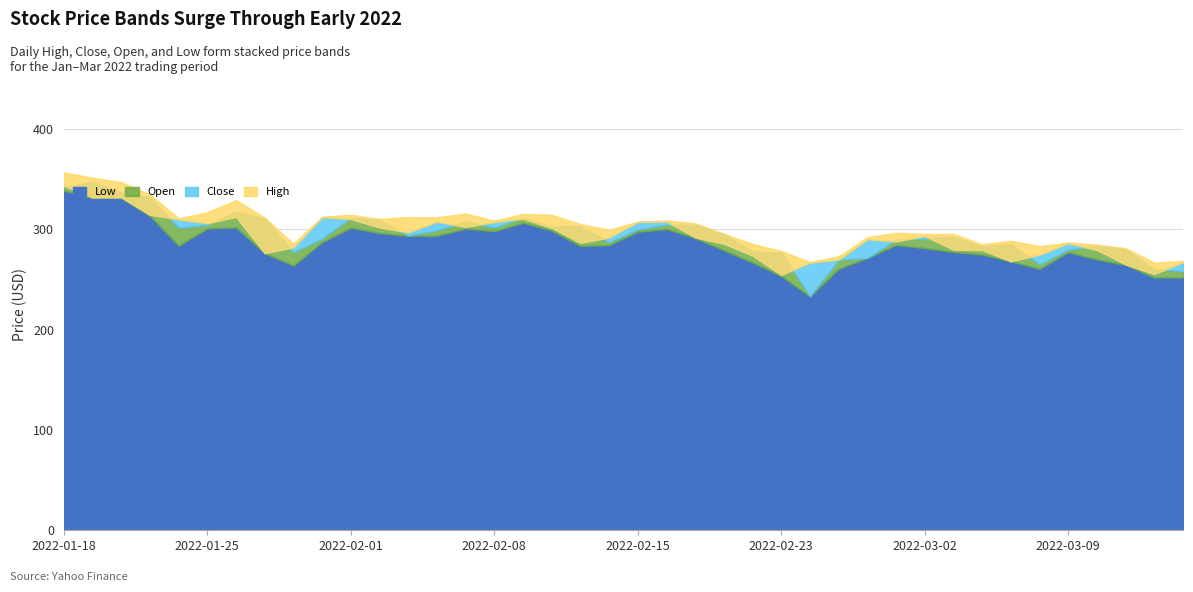

True or false: Open has a value of 269.7 at 2022-02-25.

True